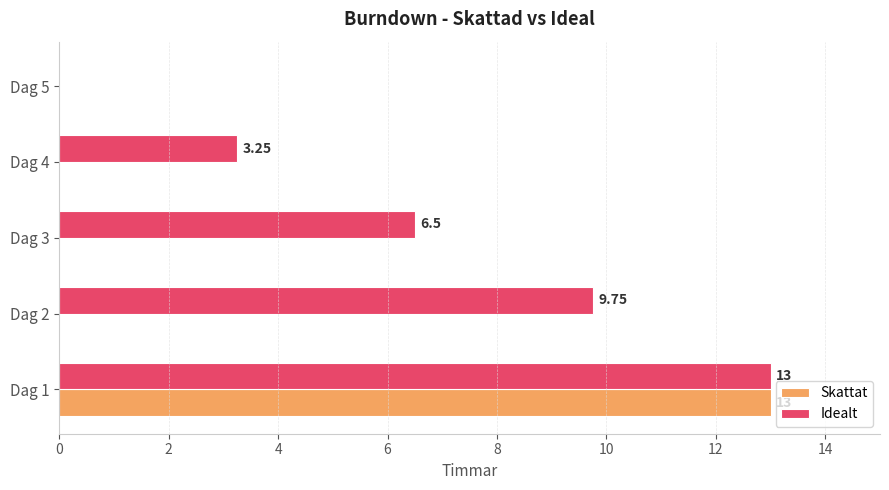

What is the sum of all Skattat values?

13.0